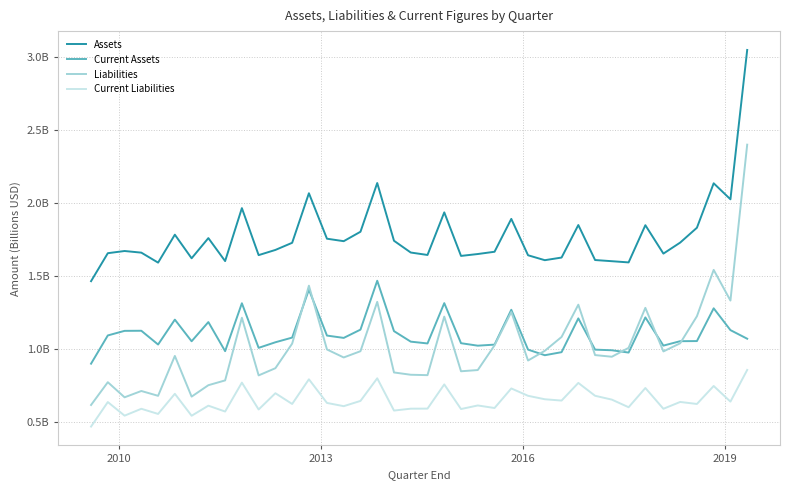

What are all the series names shown in the legend?

Assets, Current Assets, Liabilities, Current Liabilities